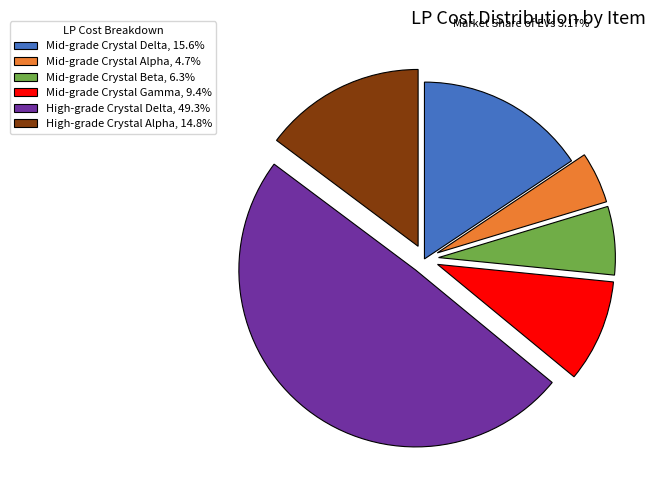

The High-grade Crystal Delta slice represents 49% of the pie. True or false?

True